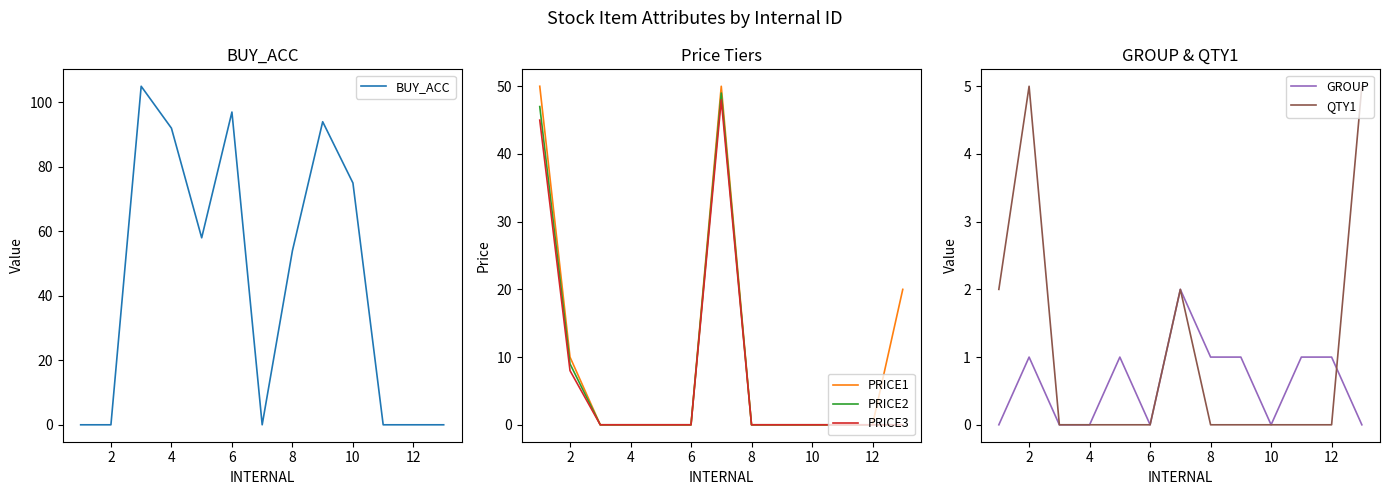

At how many categories does at least one series exceed 25?

9